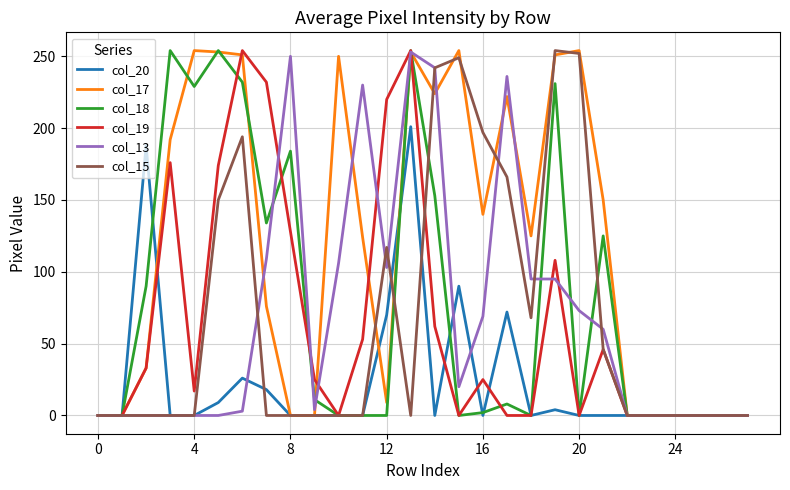

Which series has the largest total across all categories?

col_17